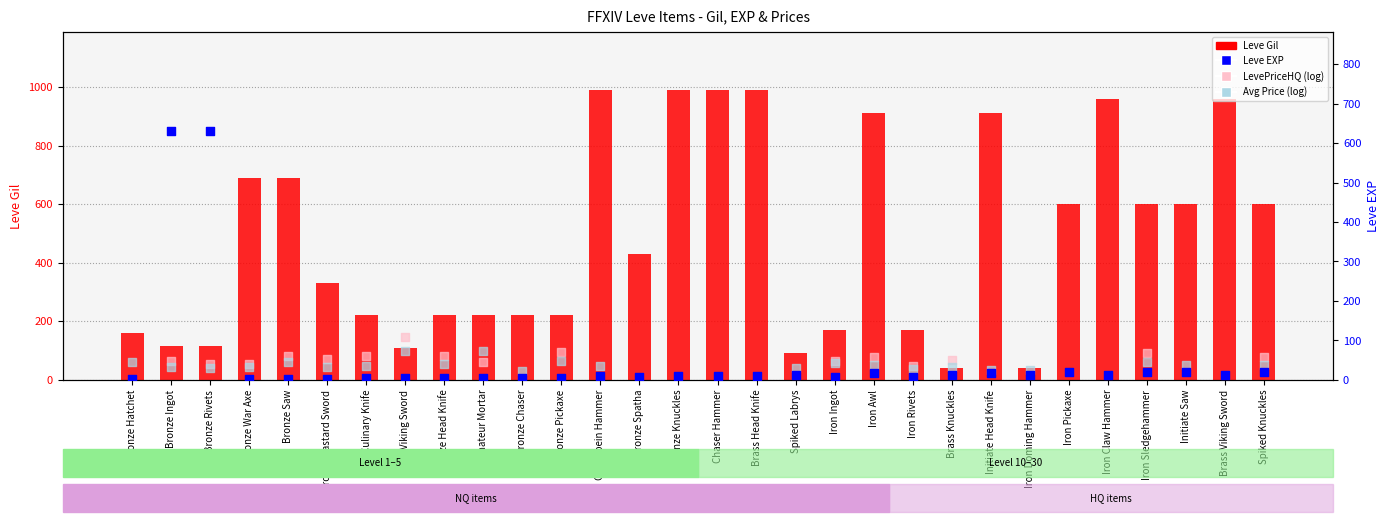

Is the value of Leve Gil at Brass Head Knife greater than the value of Avg Price (log-scaled) at Iron Doming Hammer?

Yes